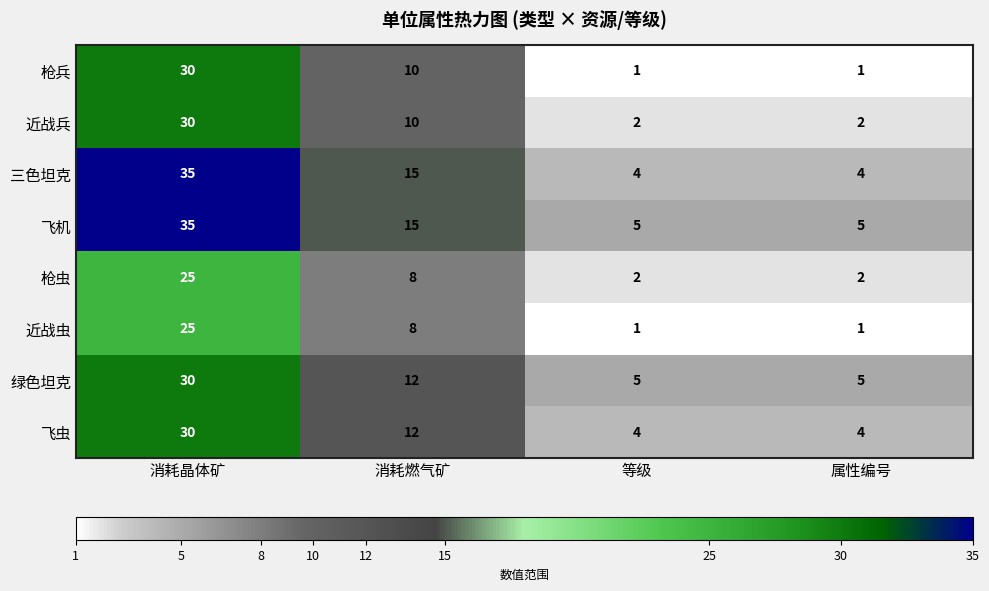

Which series has the largest total across all categories?

飞机